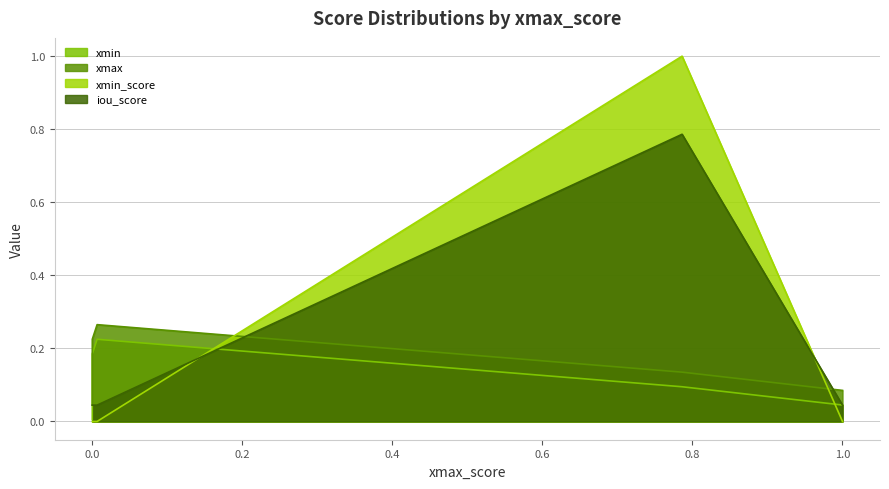

At how many categories does at least one series exceed 0?

5